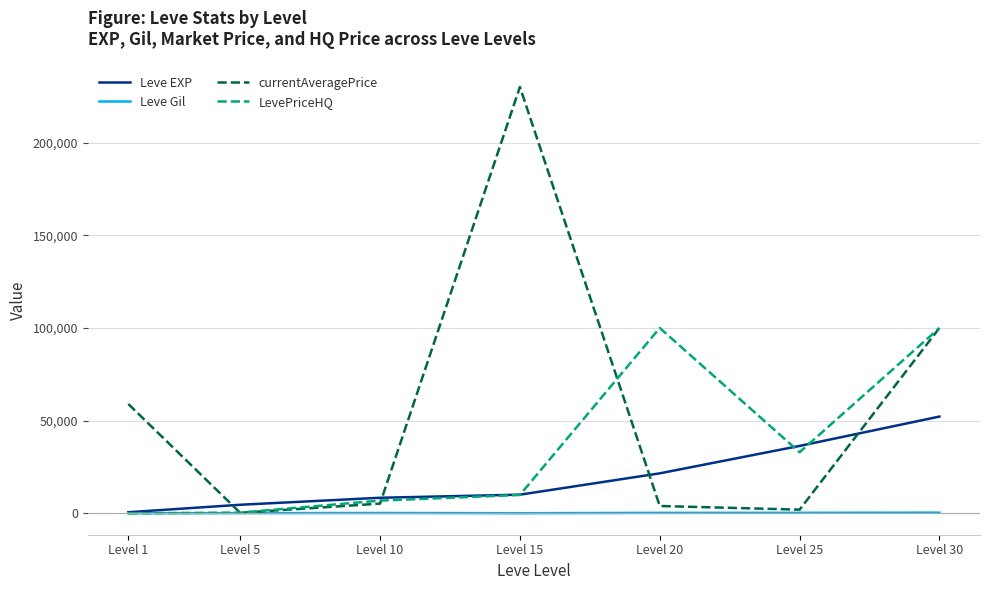

Where is Leve EXP nearest to the value 26425?

Level 20